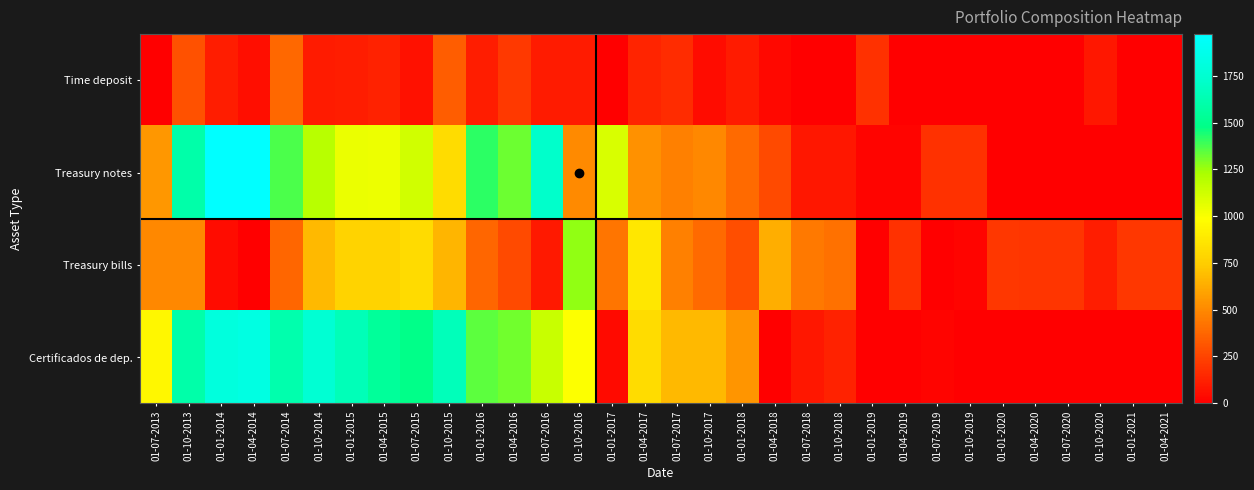

At which category does the chart reach its peak across all series?

01-04-2014